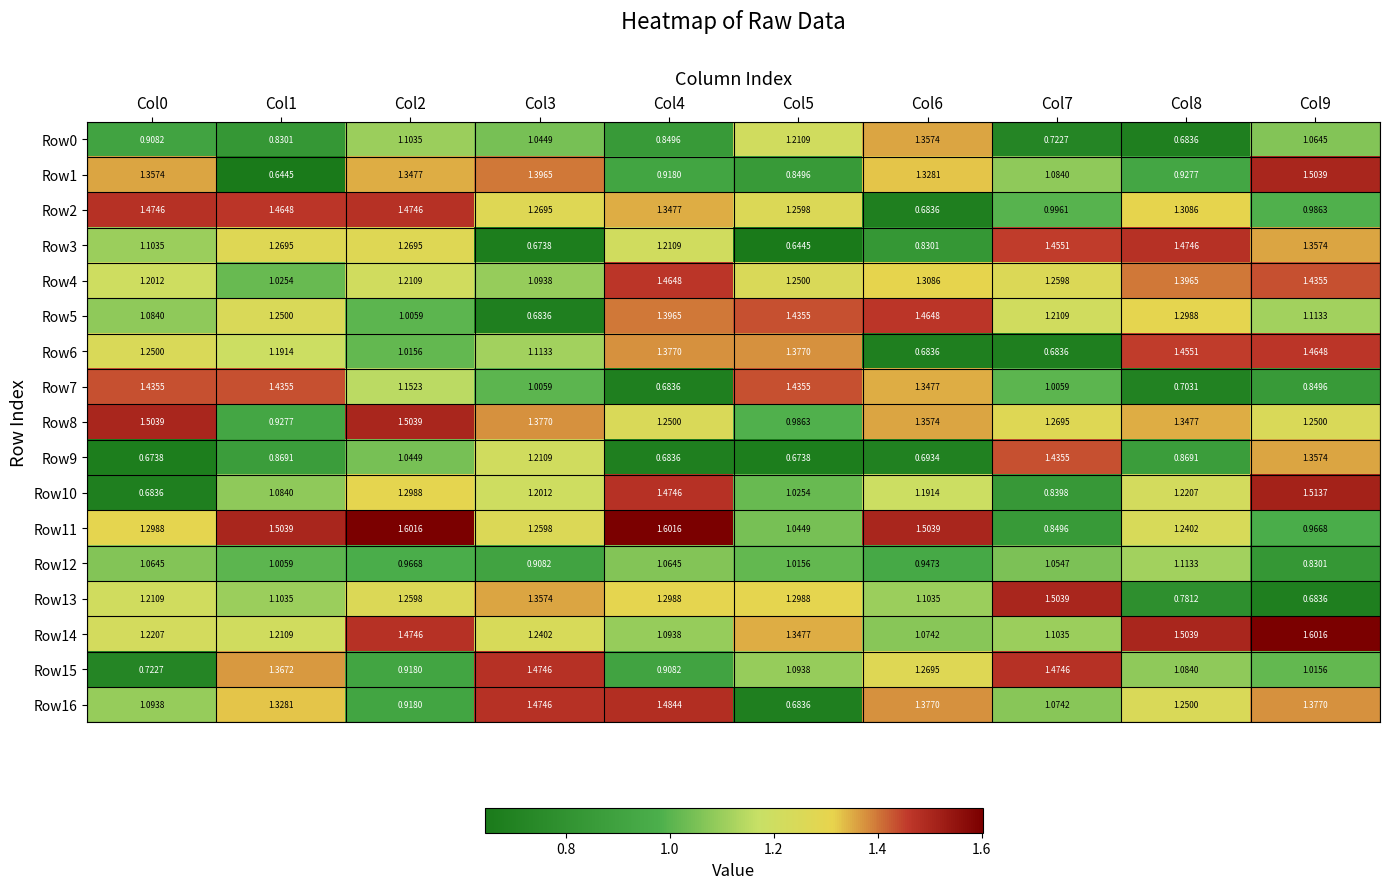

Between Col2 and Col8, which series saw the biggest shift?

Row13